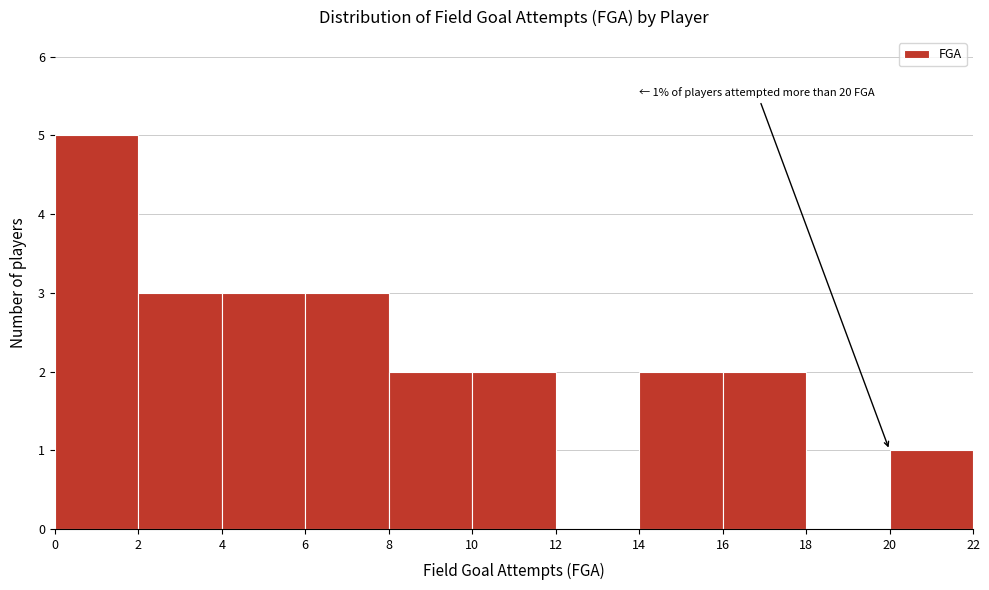

Which range on the x-axis has the tallest bar?

0 to 2